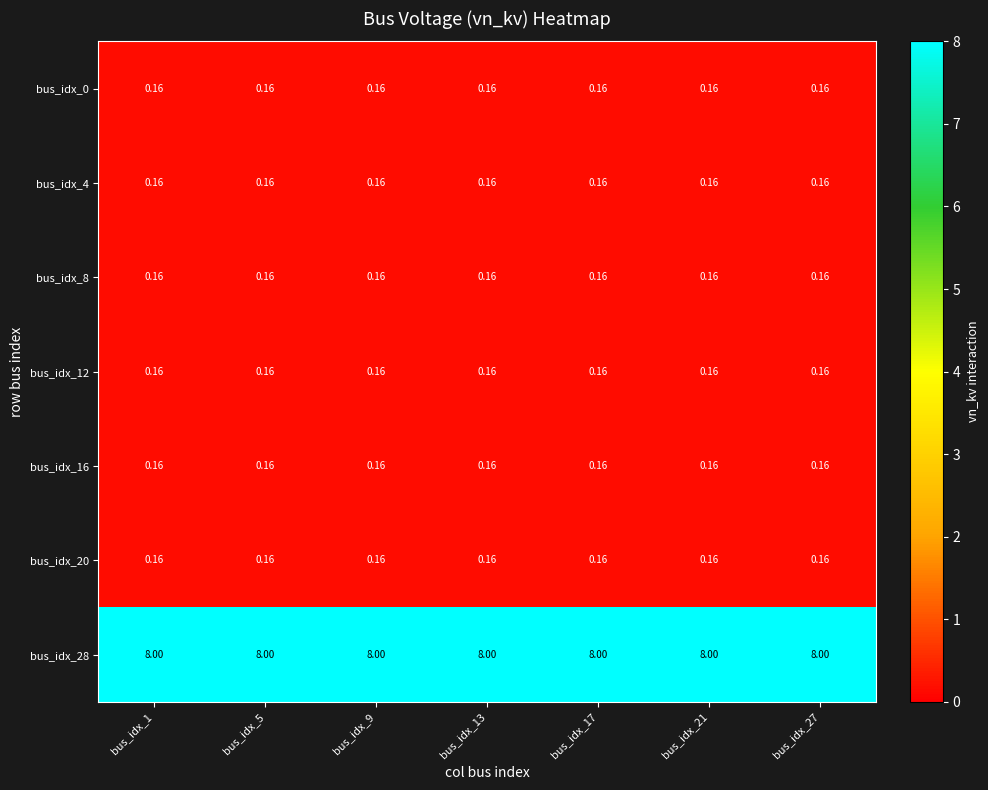

Is the value of bus_idx_28 at bus_idx_9 greater than the value of bus_idx_12 at bus_idx_9?

Yes